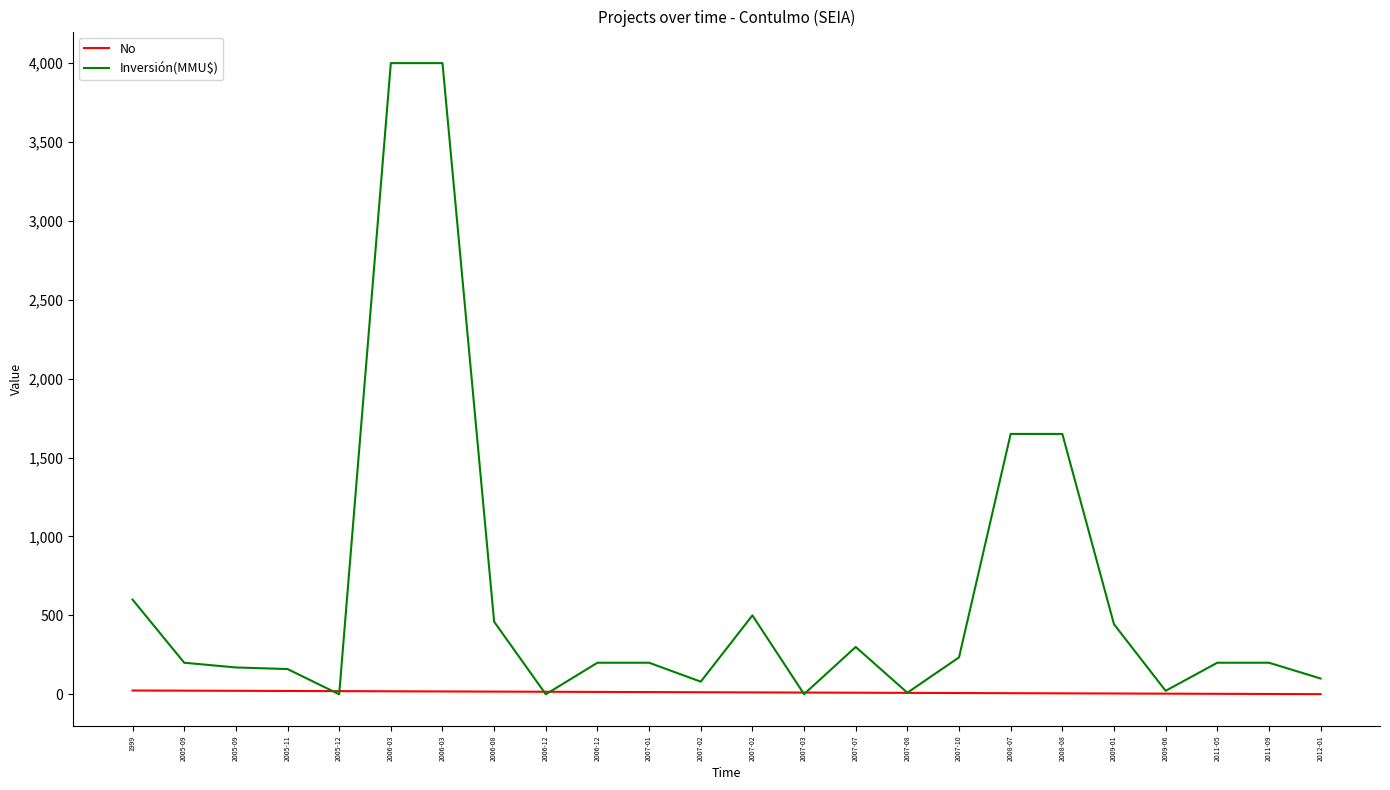

What are all the series names shown in the legend?

No, Inversión(MMU$)